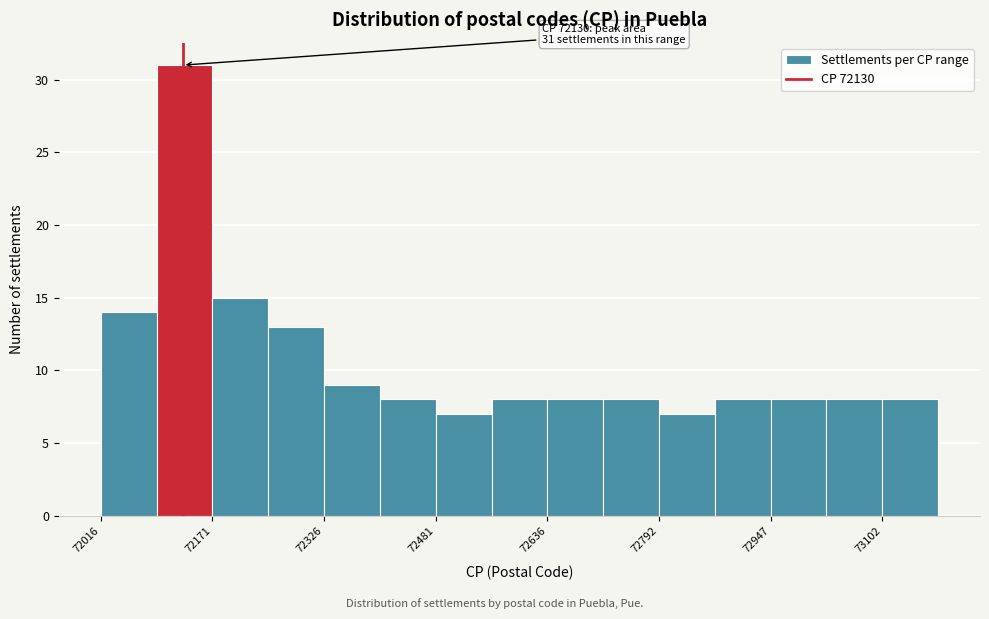

Read against the x-axis, roughly where is the centre of the tallest bar?

72140